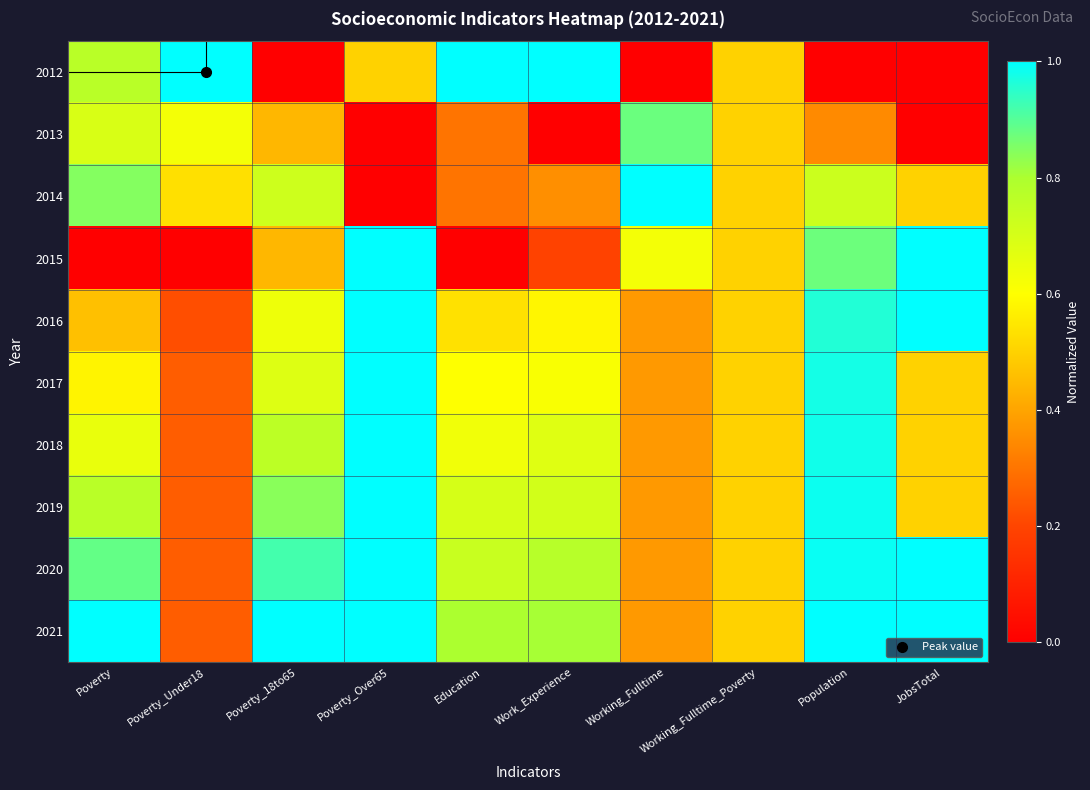

What is the total value across all series at Working_Fulltime_Poverty?

5.0